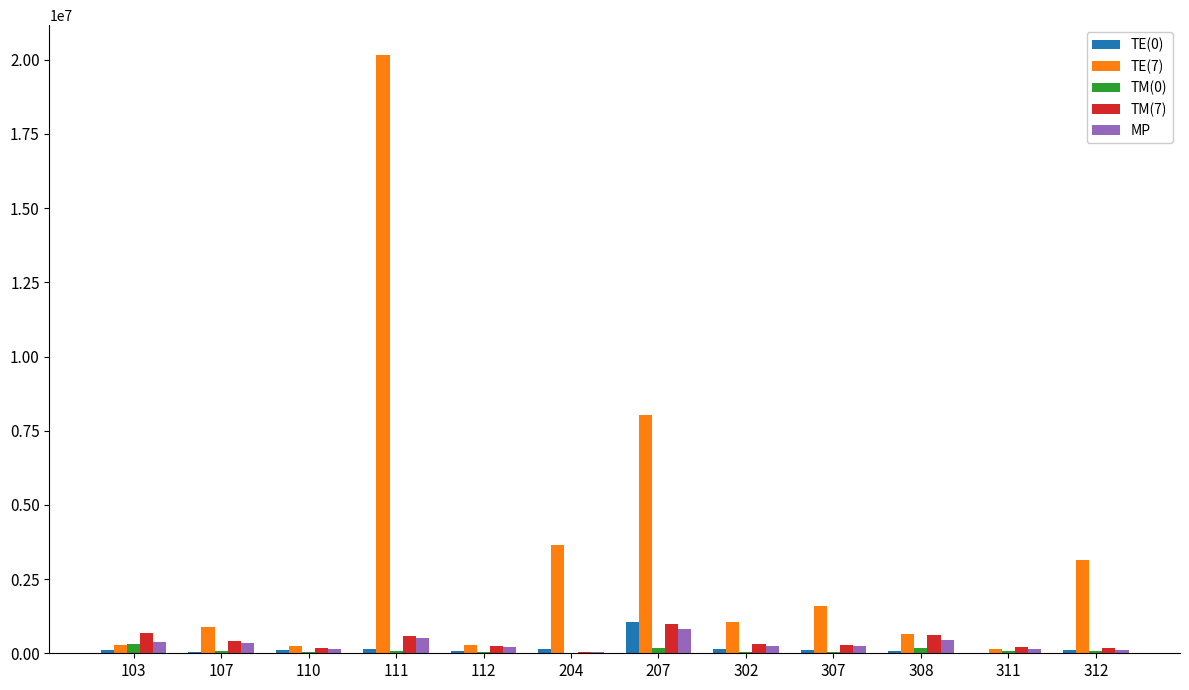

Which series has the largest total across all categories?

TE(7)